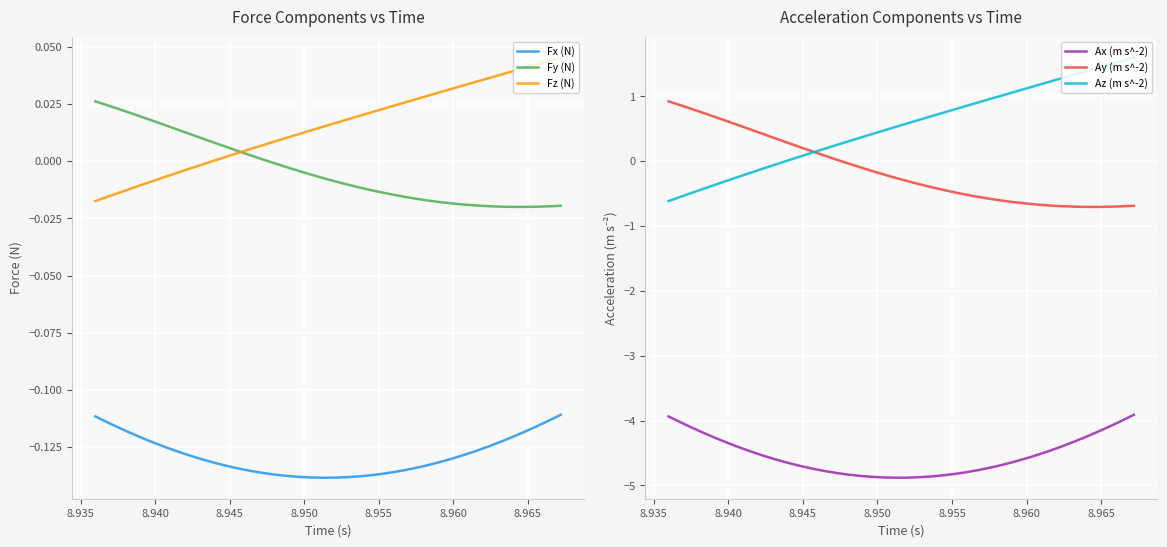

True or false: Ay (m s^-2) and Ax (m s^-2) cross at least once.

False